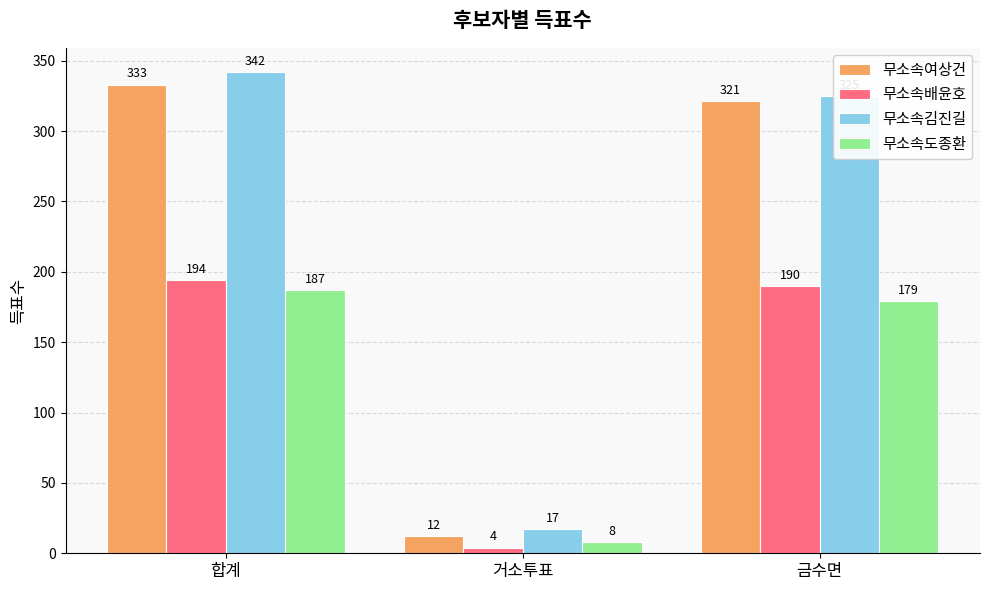

What is the value of the 무소속도종환 bar at the 3rd from the left?

179